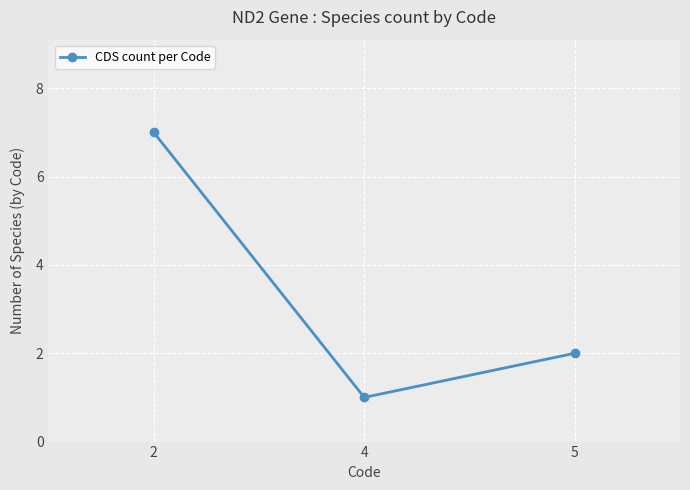

What is the greatest value displayed?

7